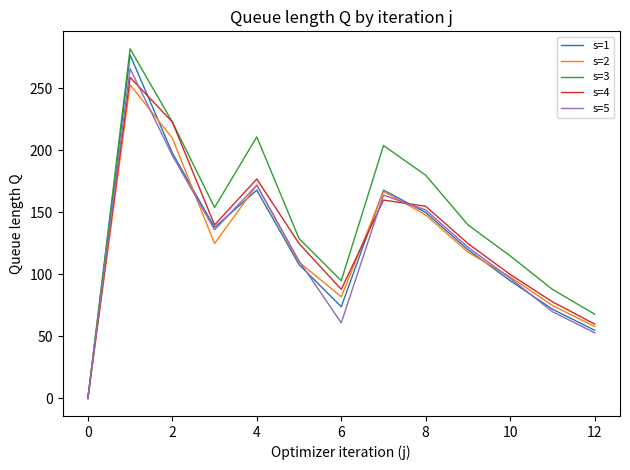

How many distinct data groups are displayed?

5